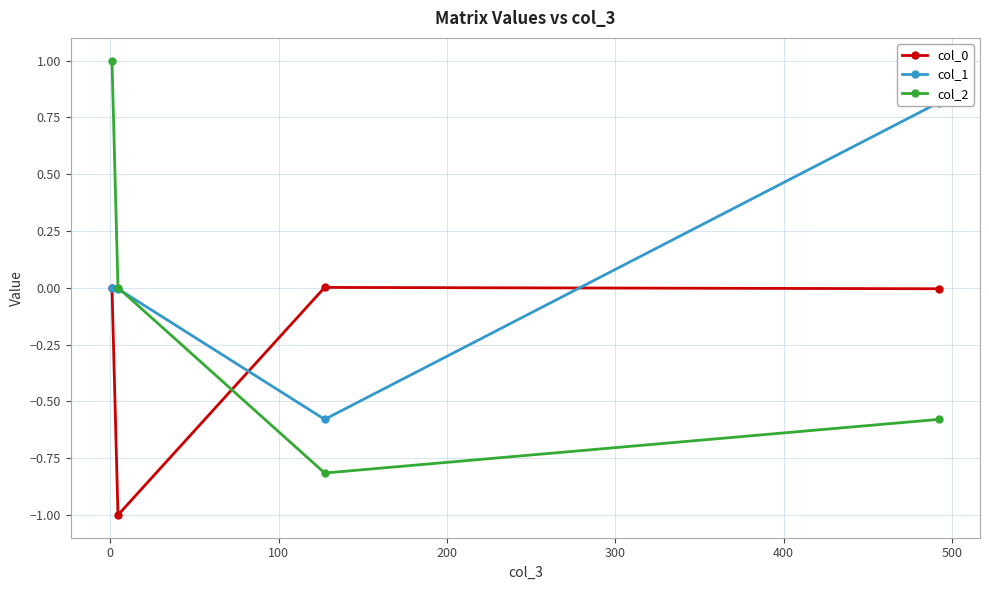

What is the value of the col_2 point at the 4th from the left?

-0.6